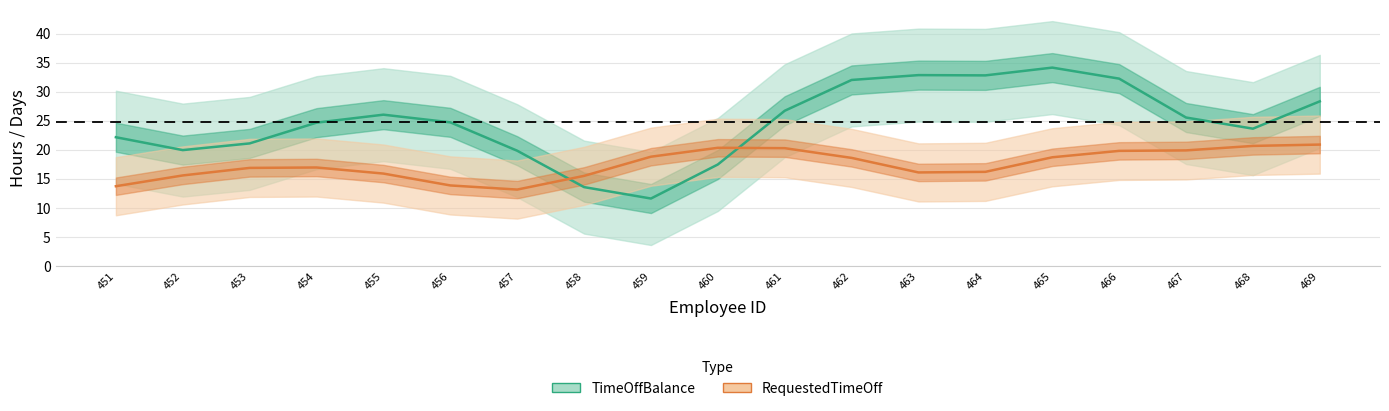

How many lines are shown in the chart?

2